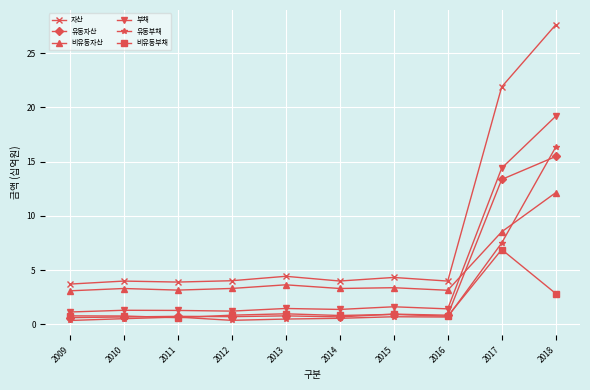

How many lines are shown in the chart?

6